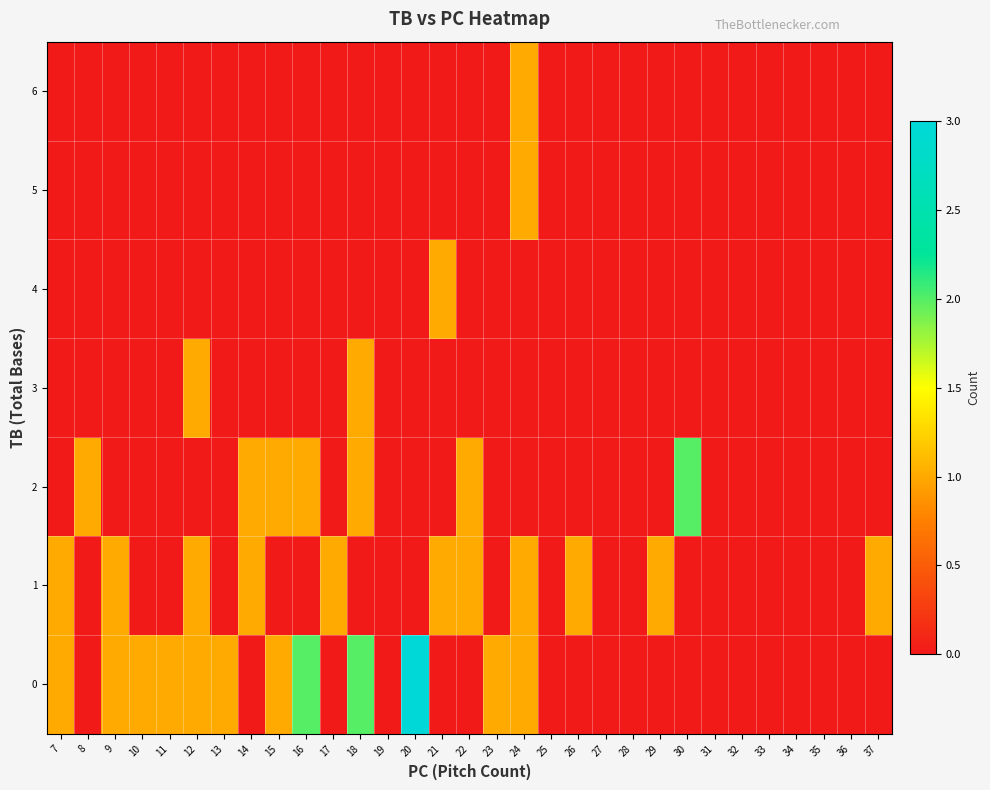

Count the number of categories in the chart.

31